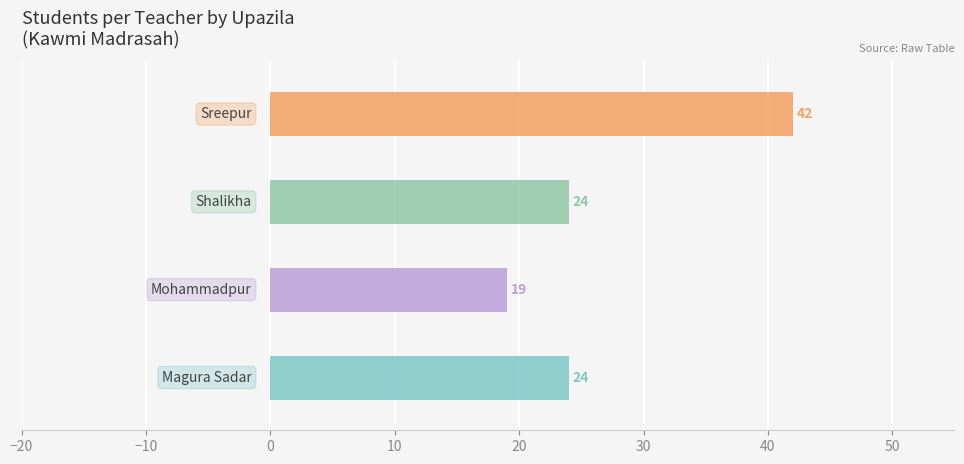

Is it true that the value at Magura Sadar is 24?

True